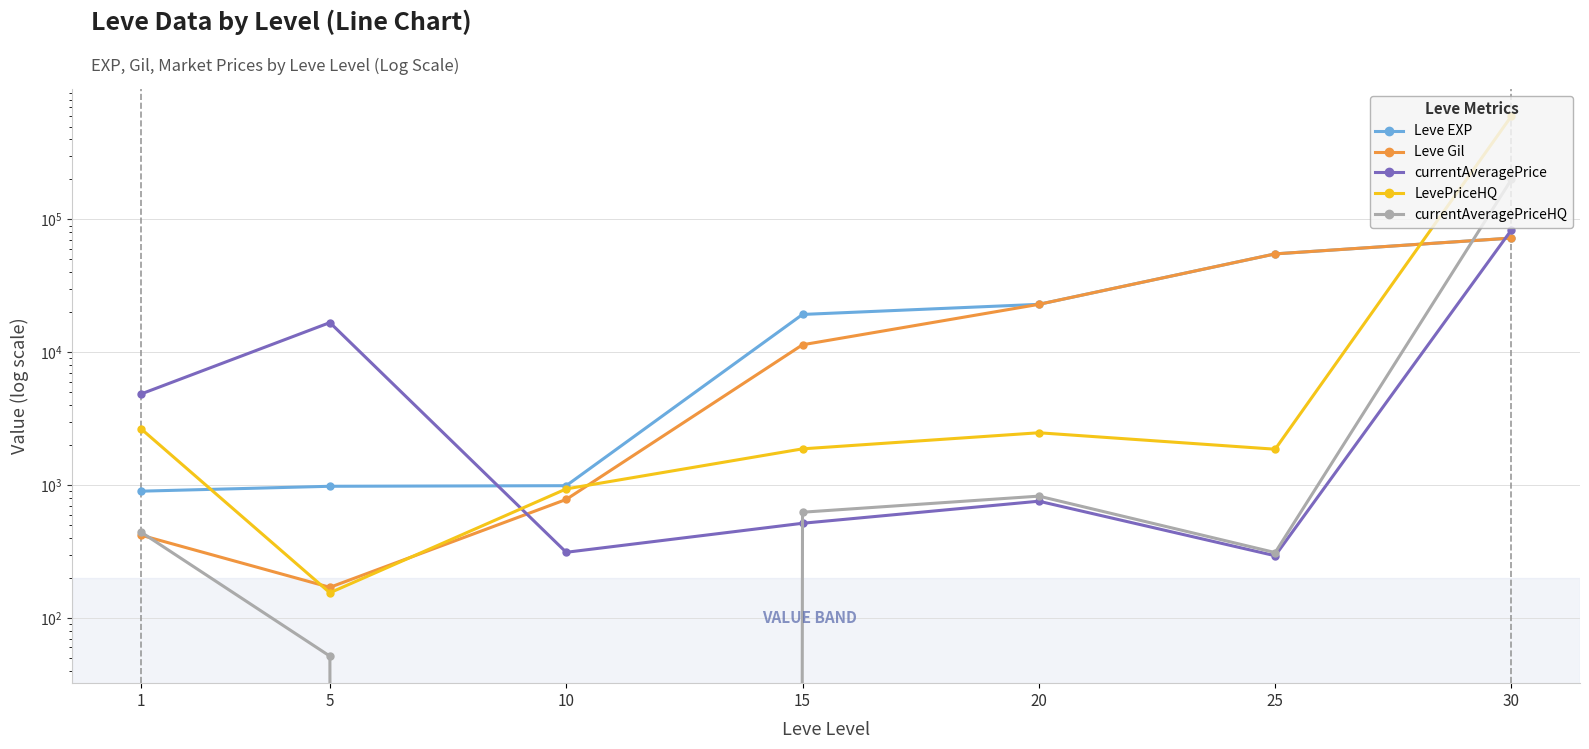

At which category does LevePriceHQ reach its first local peak?

20